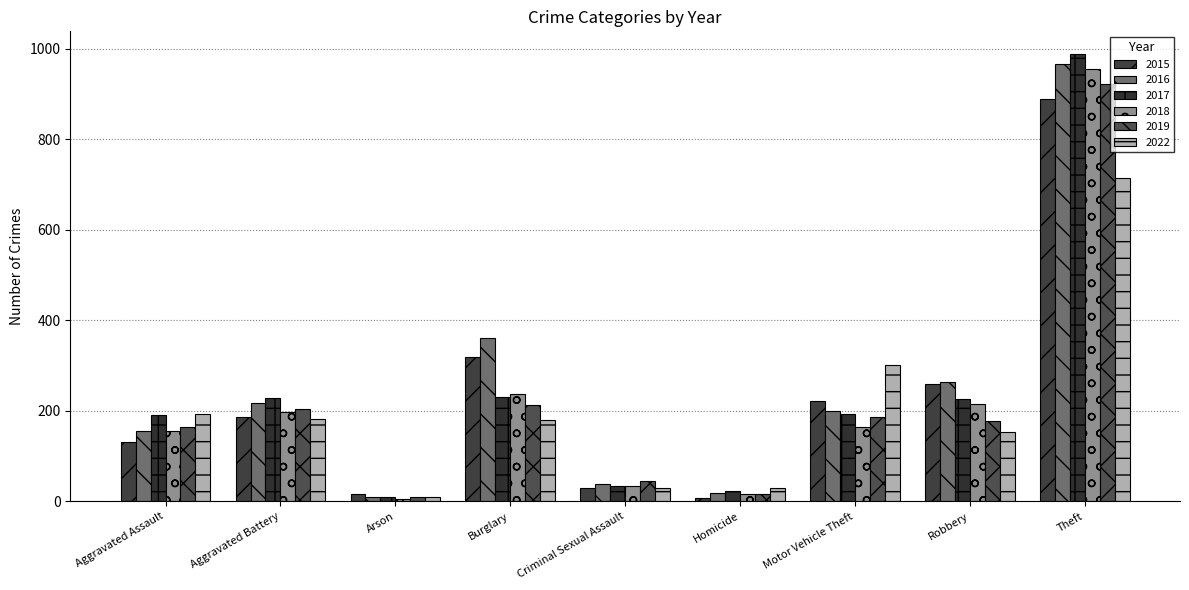

What is the difference between the highest and lowest values at Aggravated Battery?

47